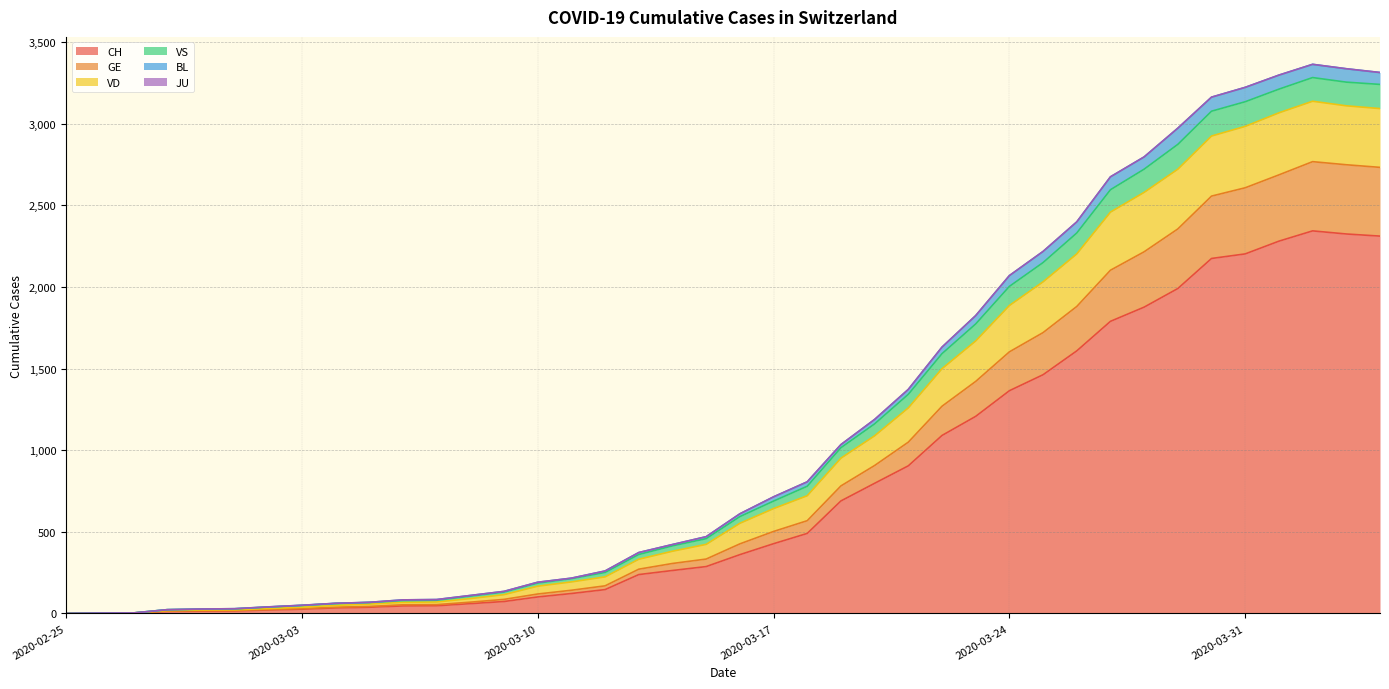

What is the highest value of the CH series?

2343